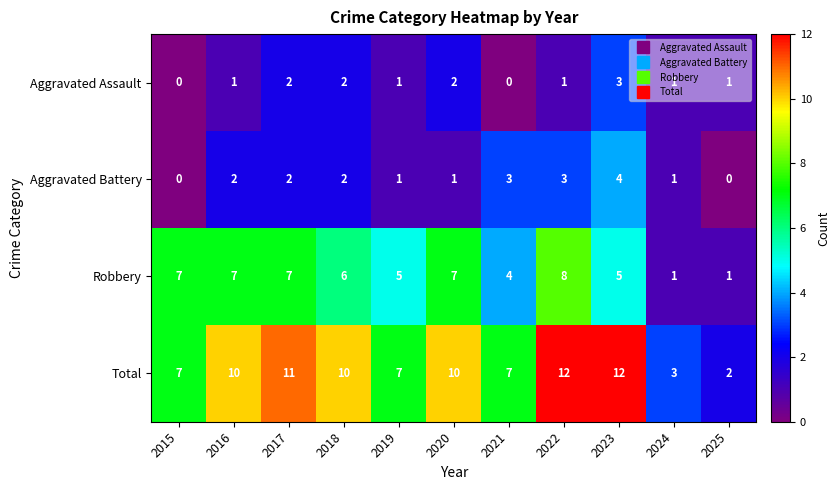

At how many categories does at least one series exceed 6?

9